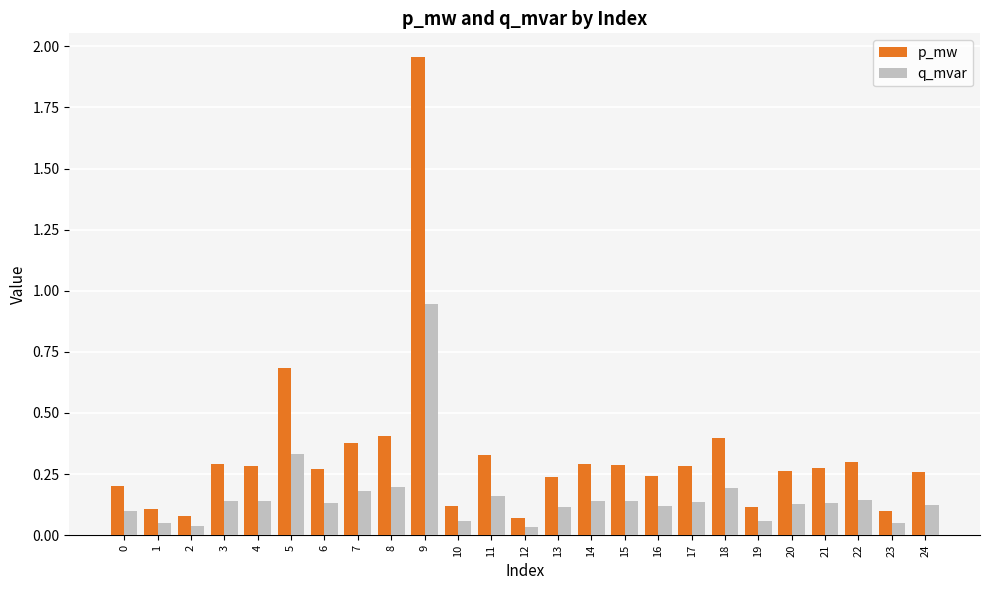

What is the sum of all p_mw values?

8.2